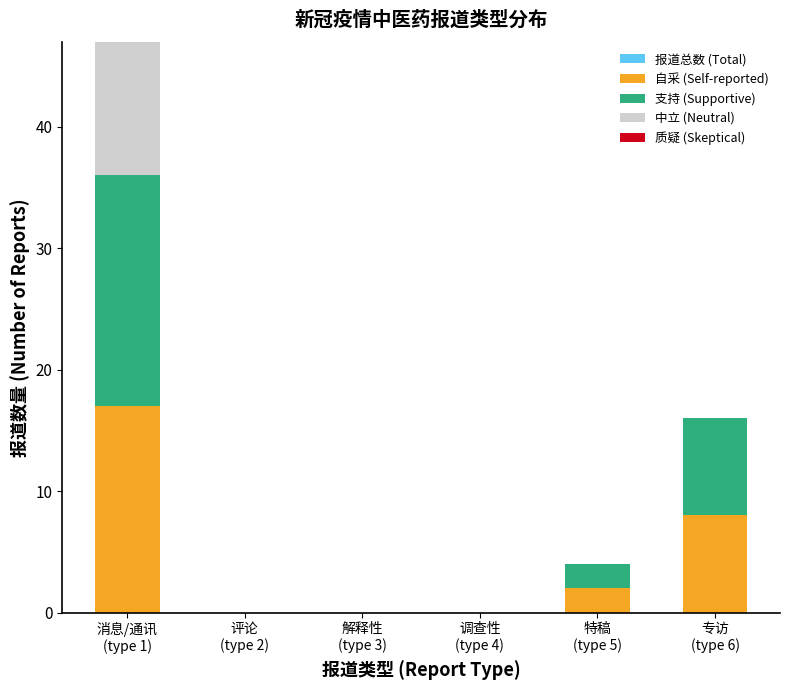

The 报道总数 (Total) series shows 0 at 解释性
(type 3). True or false?

True